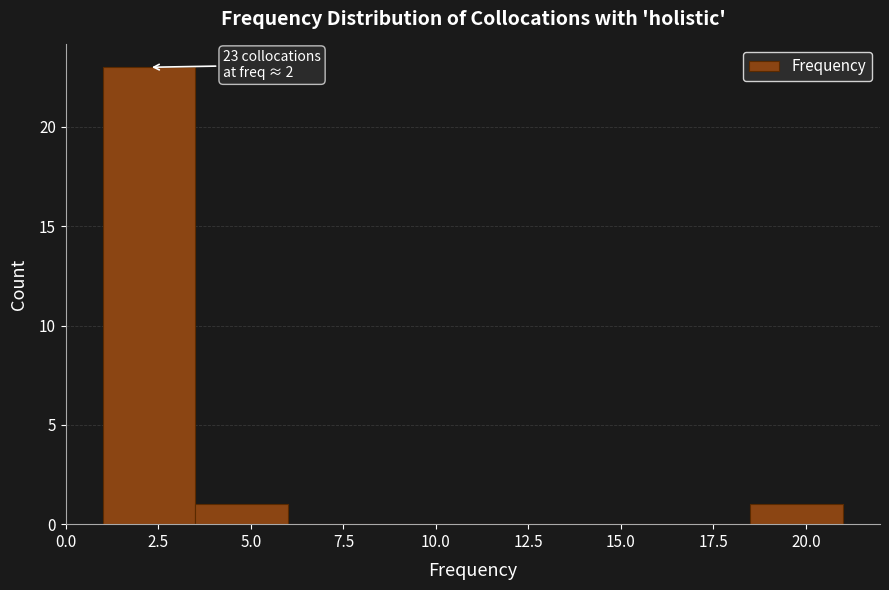

Over which range of the x-axis is the bar tallest?

1.0 to 3.5